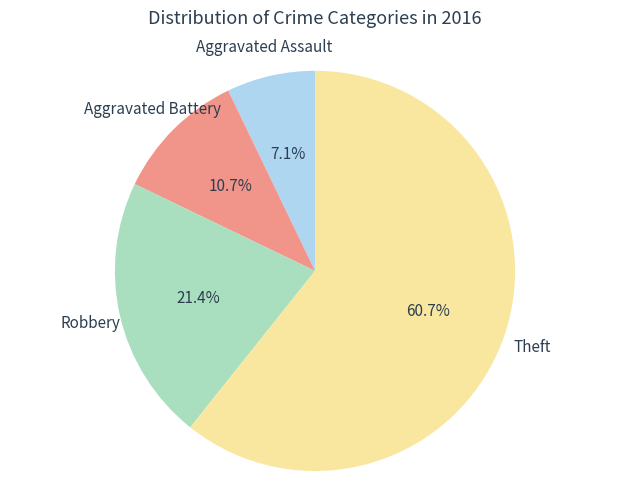

To the nearest percent, what portion does Theft represent?

61%